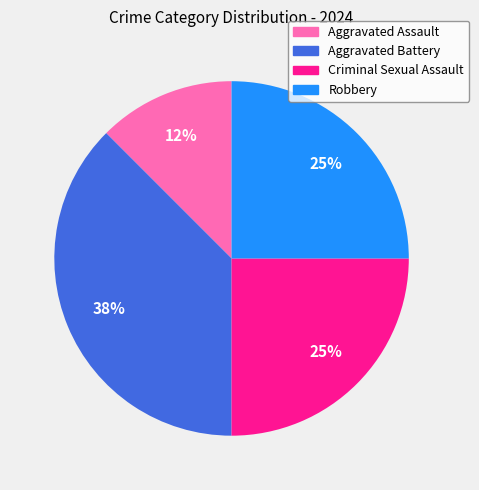

Combined, do Aggravated Assault and Robbery account for over 50%?

No